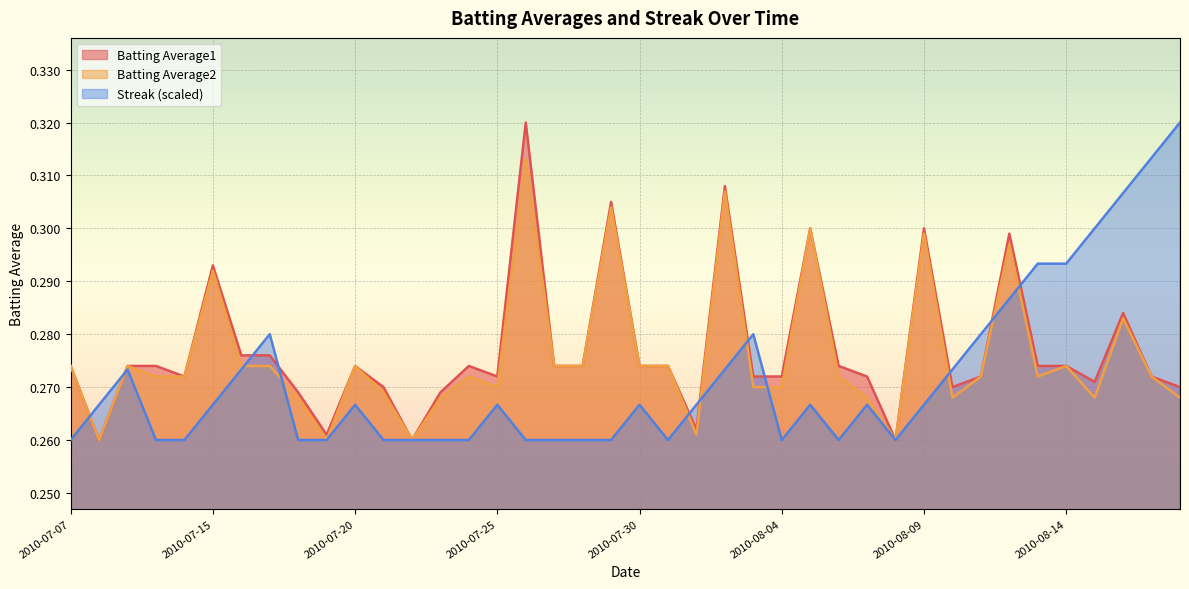

Which series has the largest range (max minus min)?

Batting Average1